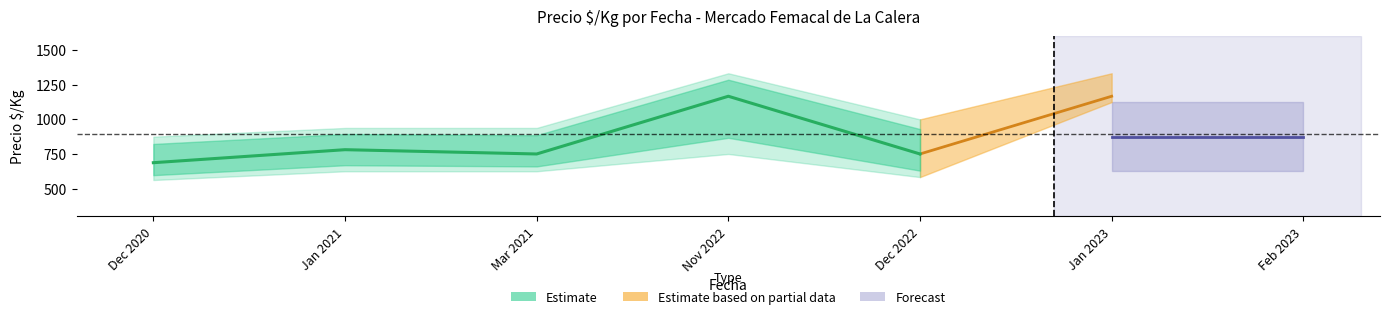

Is it true that Precio maximo equals 875 at 2020-12?

True